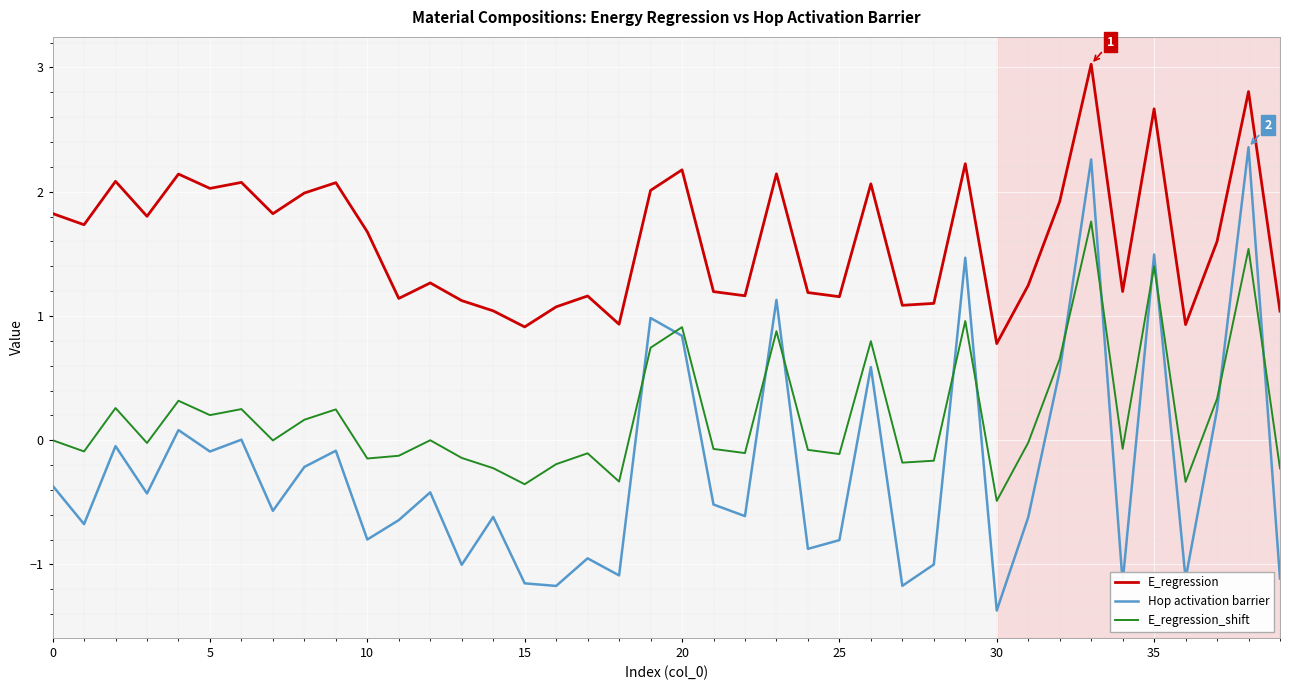

What is the difference between the second highest and second lowest values in the E_regression series?

1.9